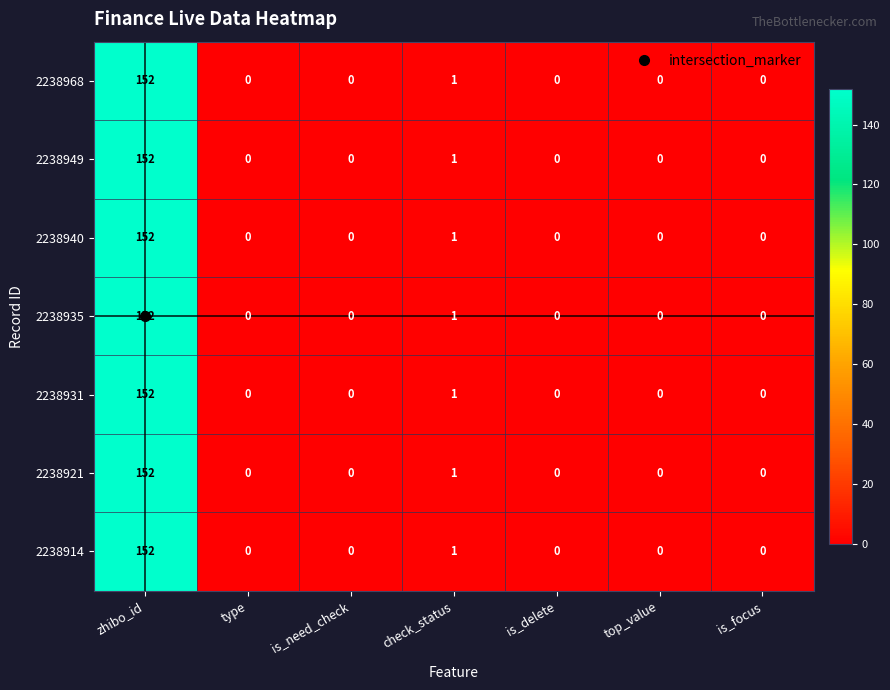

What is the maximum value shown in the chart?

152